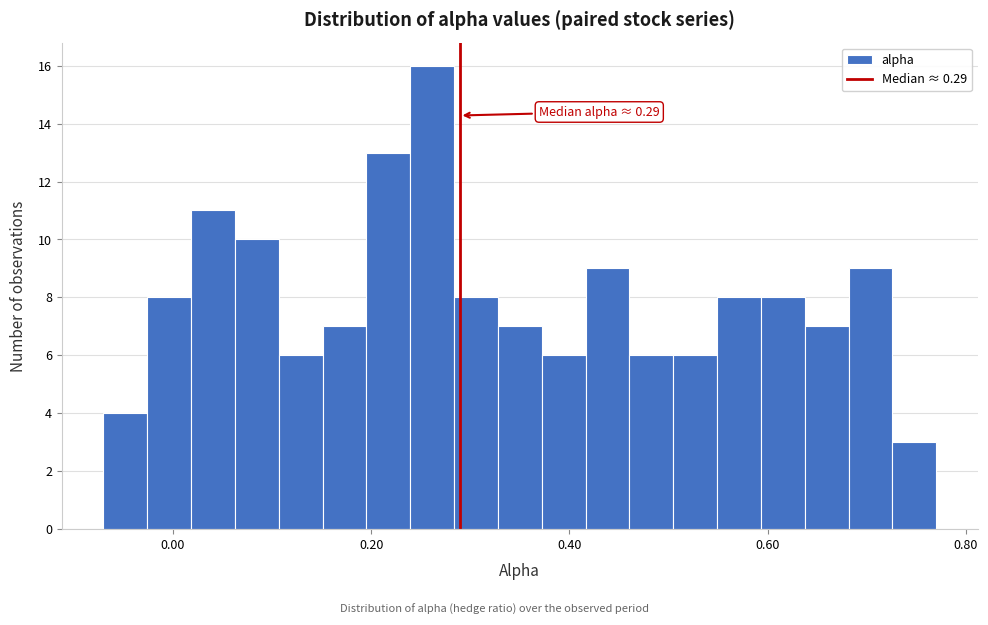

Read against the x-axis, roughly where is the centre of the tallest bar?

0.26